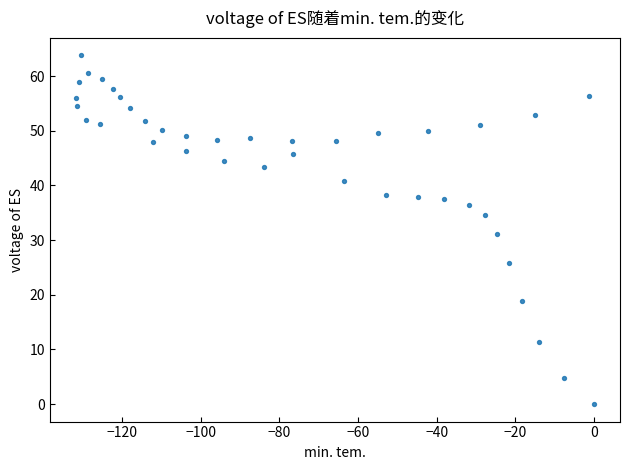

What is the range of Y values (max minus min)?

63.8